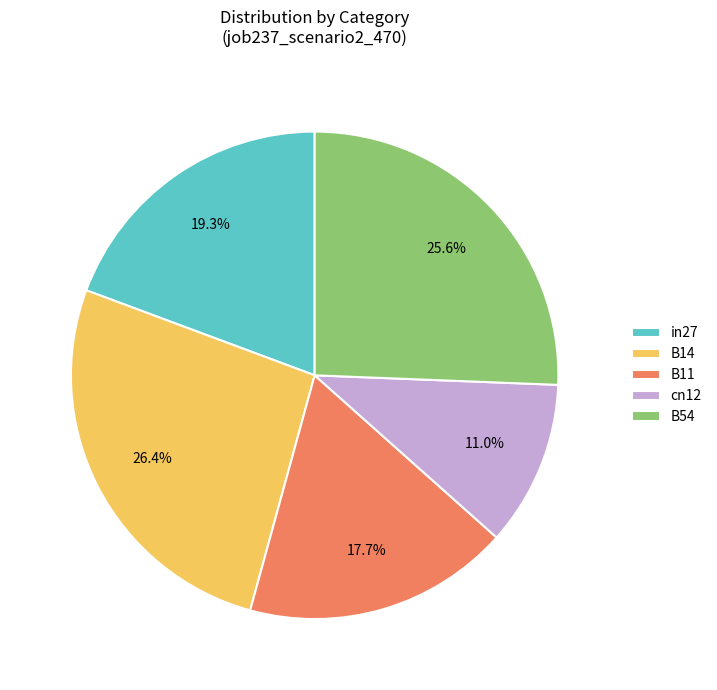

Which has a higher value, in27 or cn12?

in27